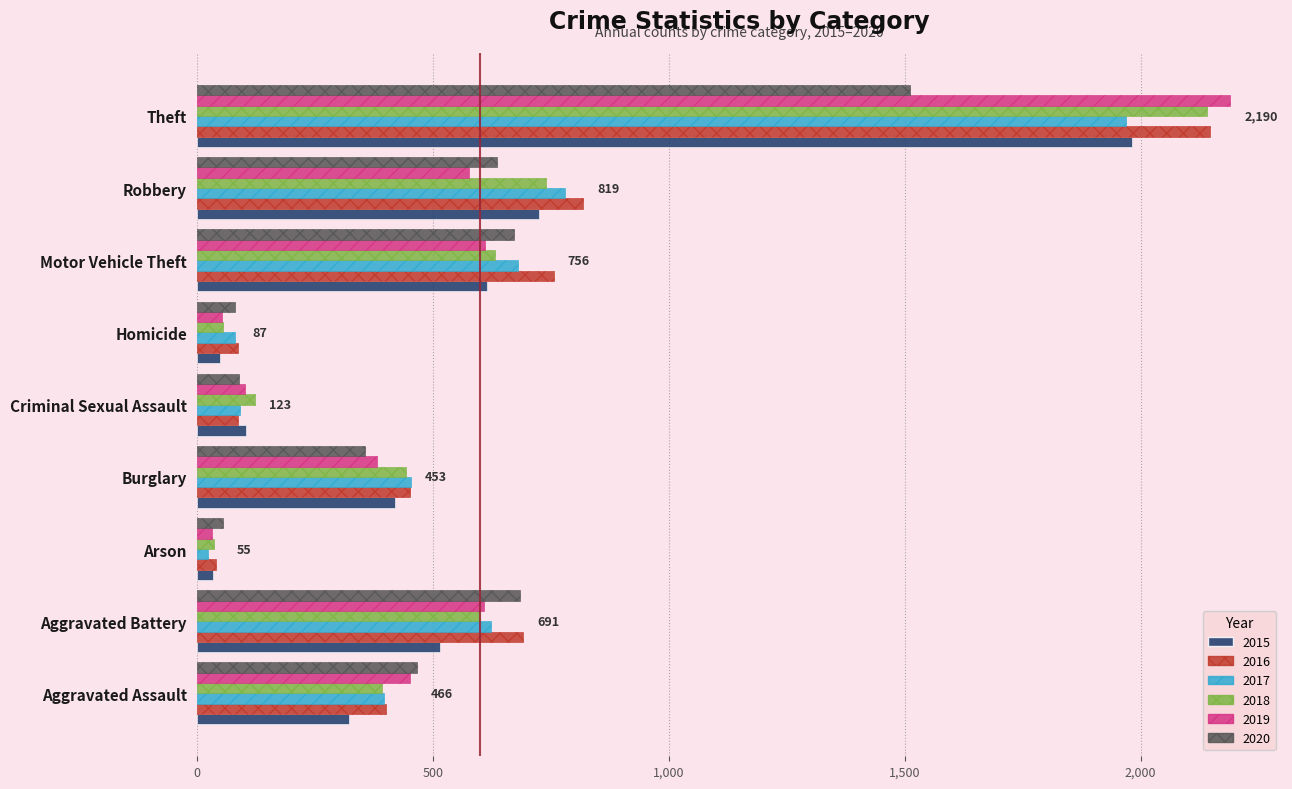

What is the sum of the 2018 values at Arson and Criminal Sexual Assault?

160